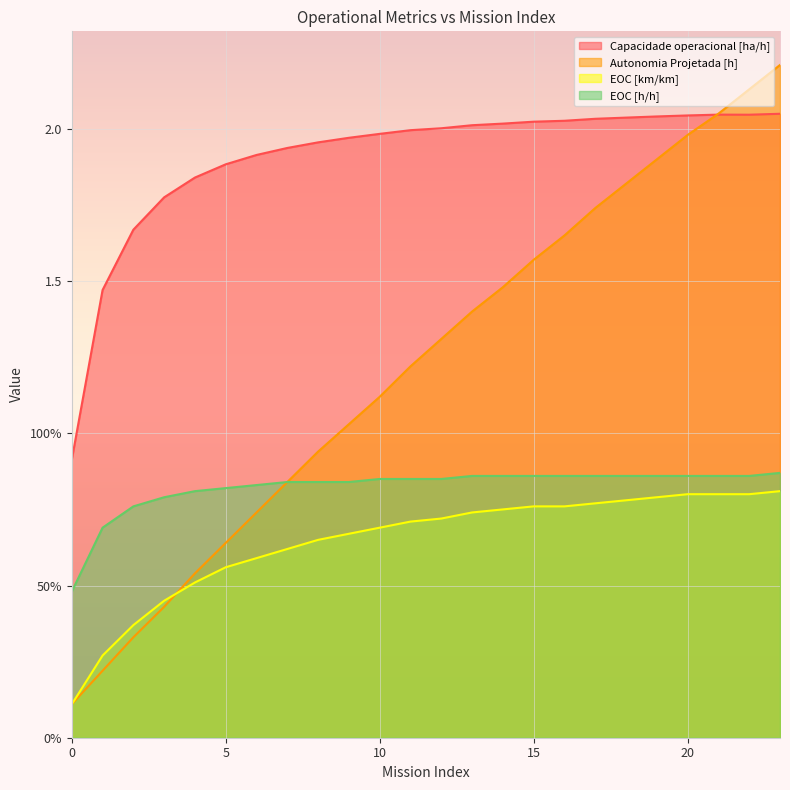

What is the spread (max minus min) of values at 3?

1.3